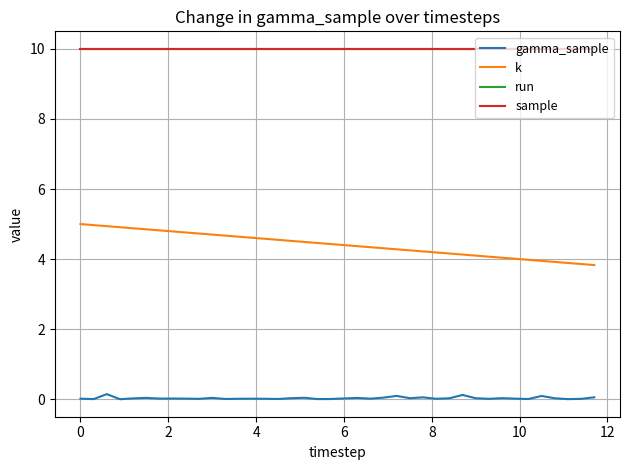

What is the sum of all run values?

400.0